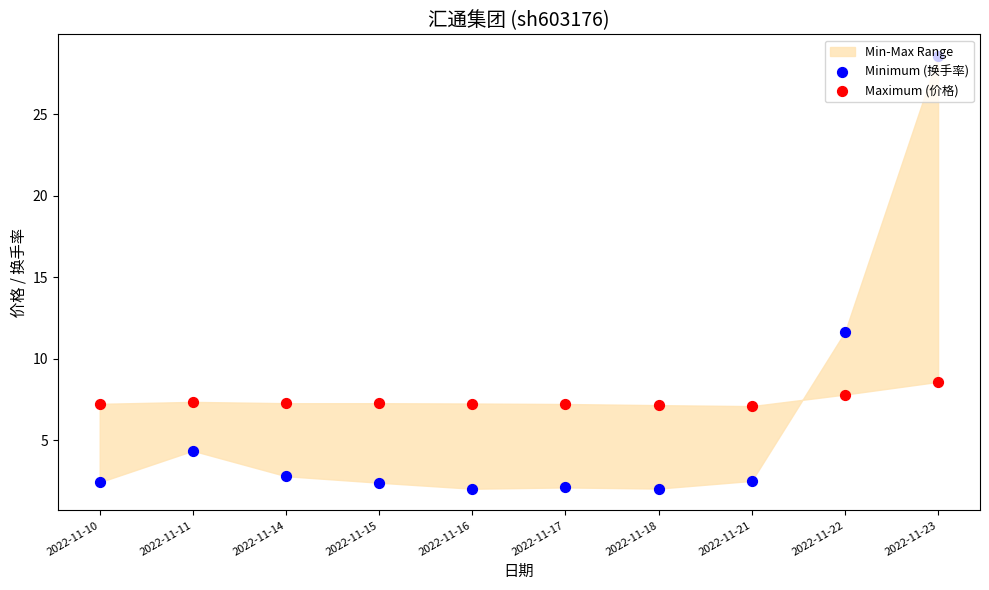

Which series reaches the minimum Y coordinate?

Minimum (换手率)